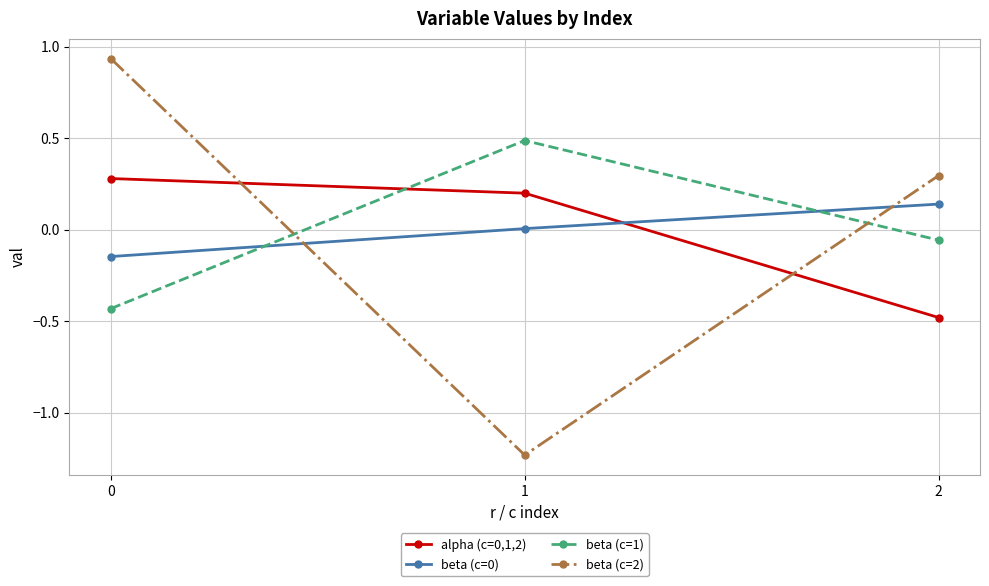

What is the difference between the highest and lowest values at 0?

1.4